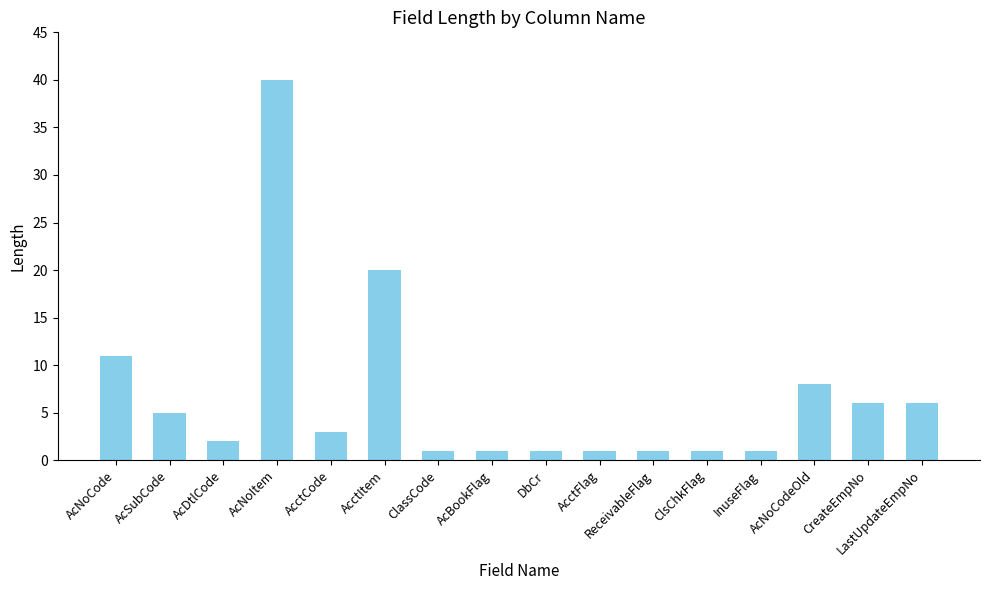

Which has a higher value, DbCr or AcNoCodeOld?

AcNoCodeOld